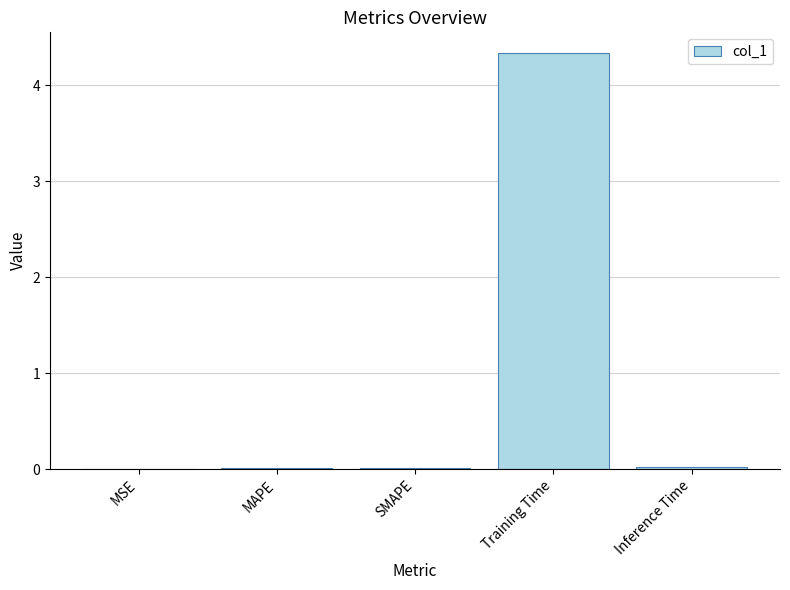

True or false: the data shows 0.0 at Inference Time.

True